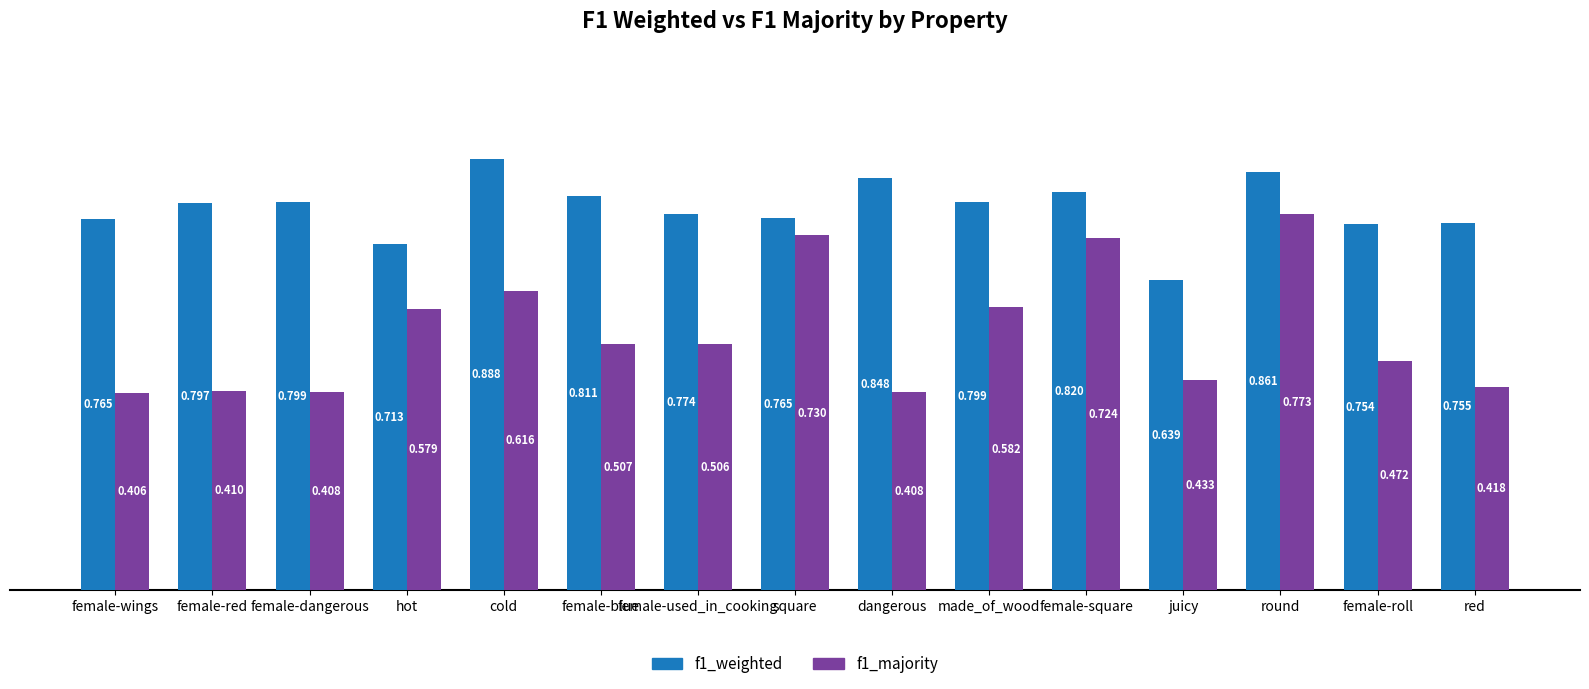

Is the value of f1_majority at square greater than the value of f1_weighted at female-square?

No